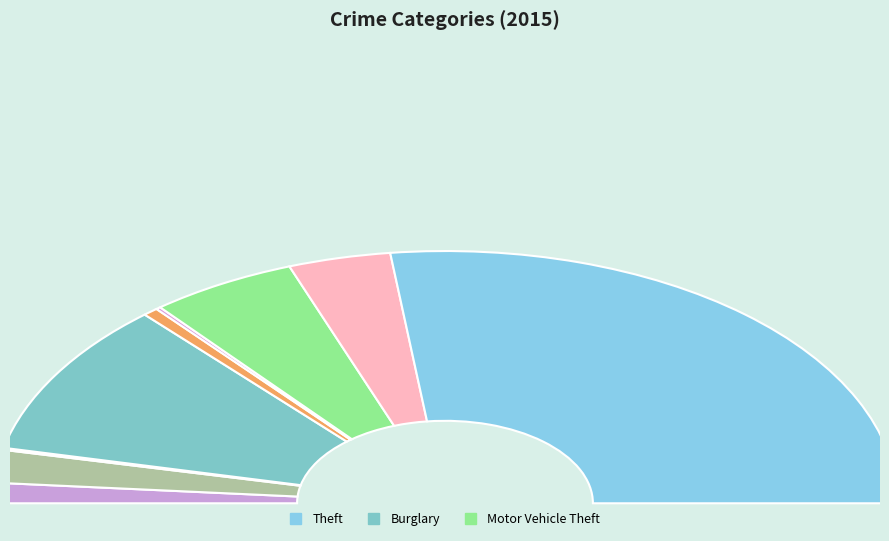

Which slice is the smallest?

Arson